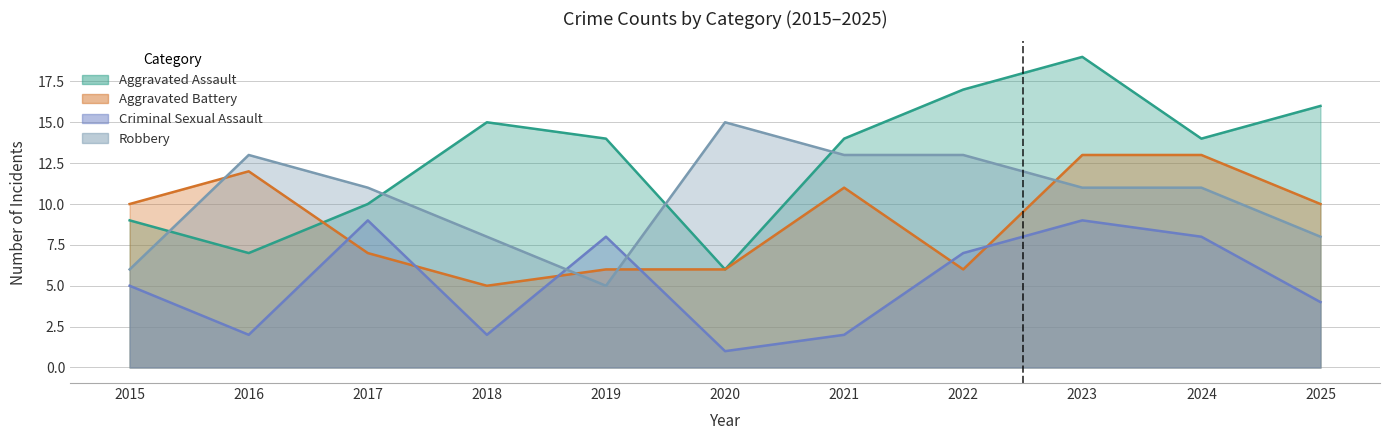

What is the approximate value of Aggravated Battery at 2022?

6